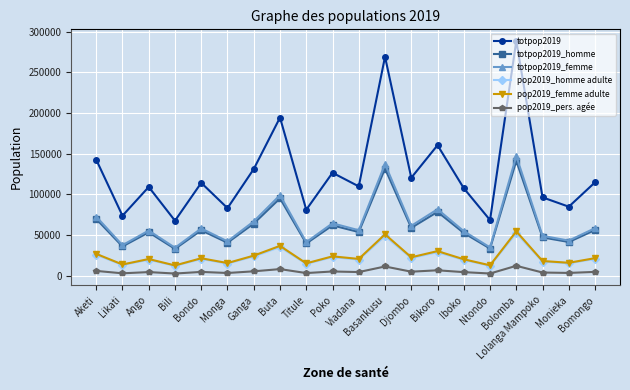

Which series has the largest range (max minus min)?

totpop2019